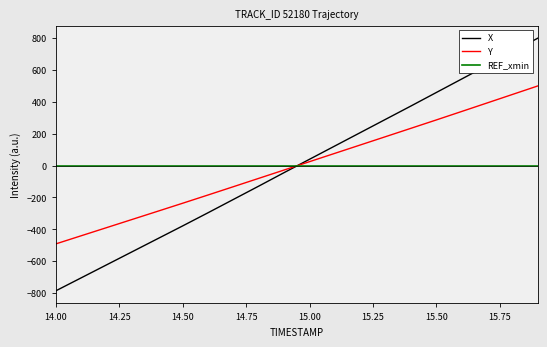

Which series has the largest range (max minus min)?

X